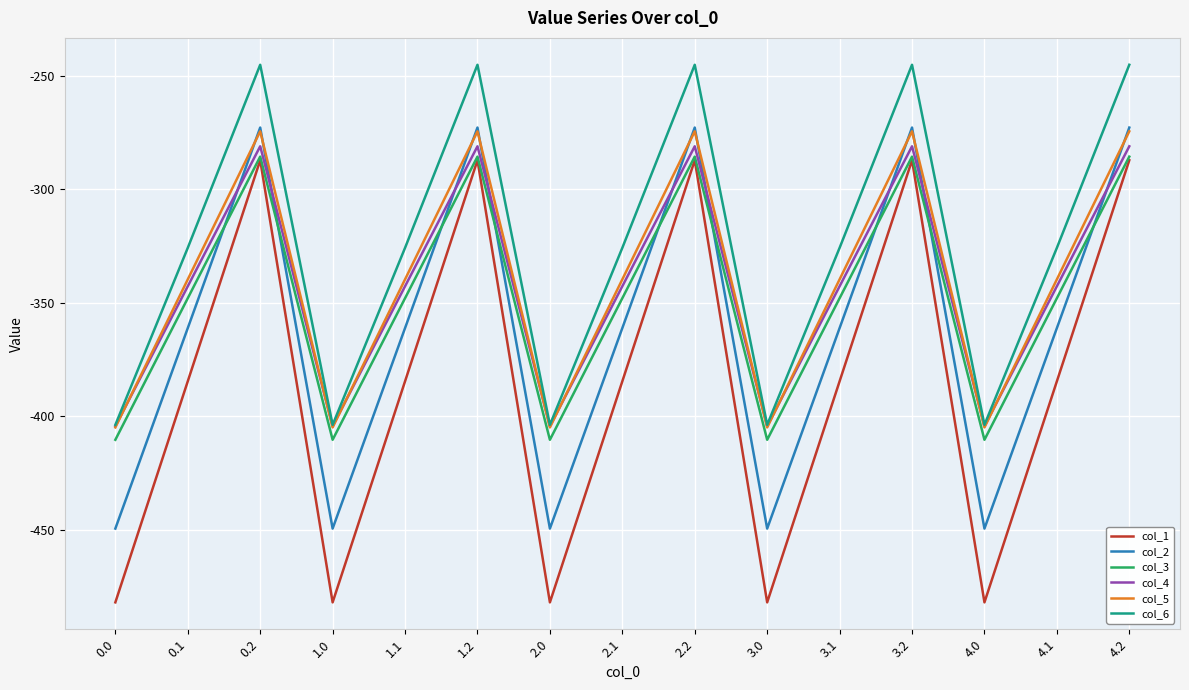

What is the difference between the highest and lowest values at 2.0?

78.2